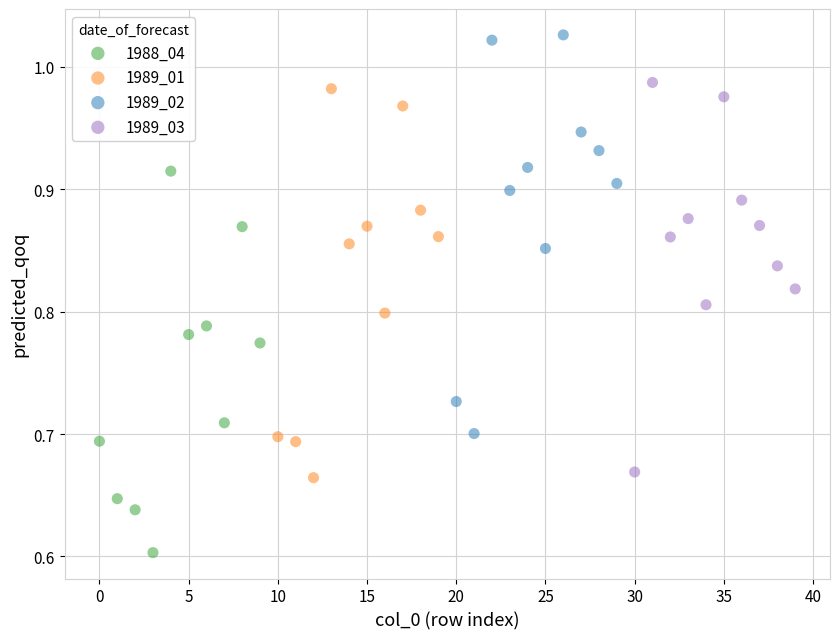

Which series reaches the minimum Y coordinate?

1988_04